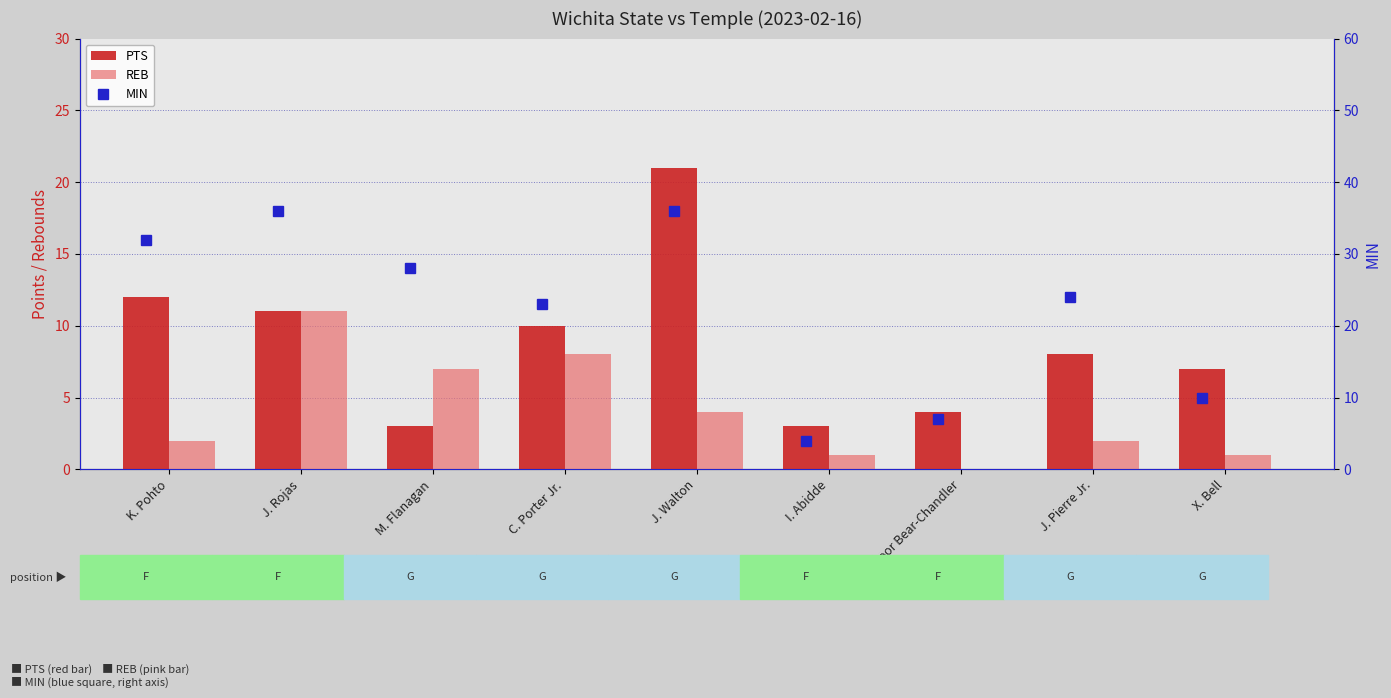

Rank the series by their average value, from highest to lowest.

MIN, PTS, REB